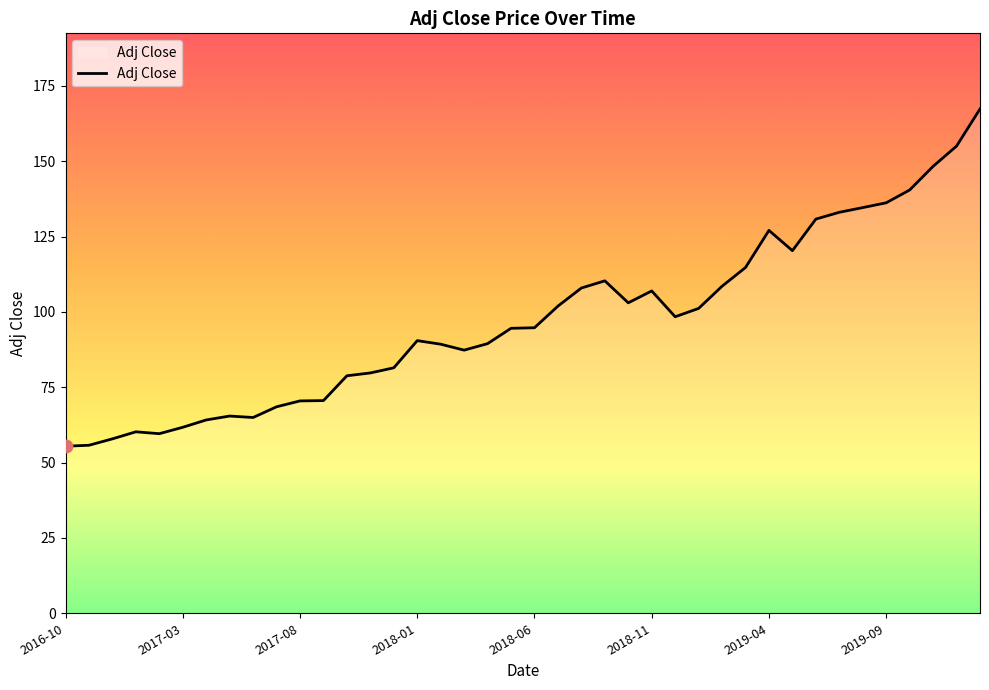

What is the maximum value shown in the chart?

167.4